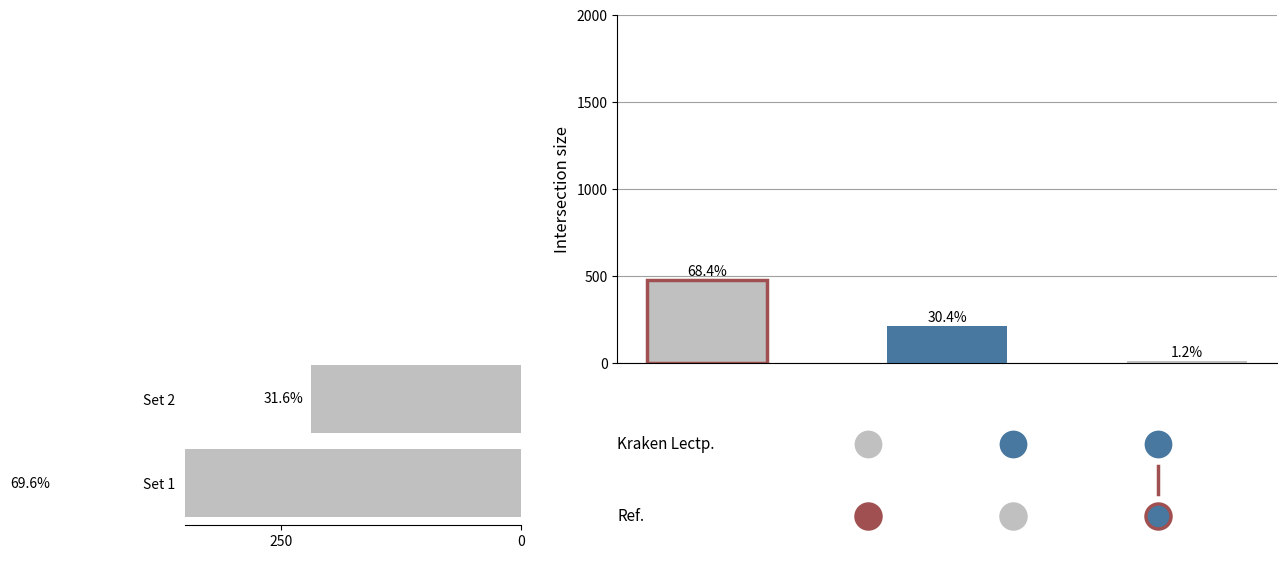

Is it true that the value at Set 1 is 483?

True